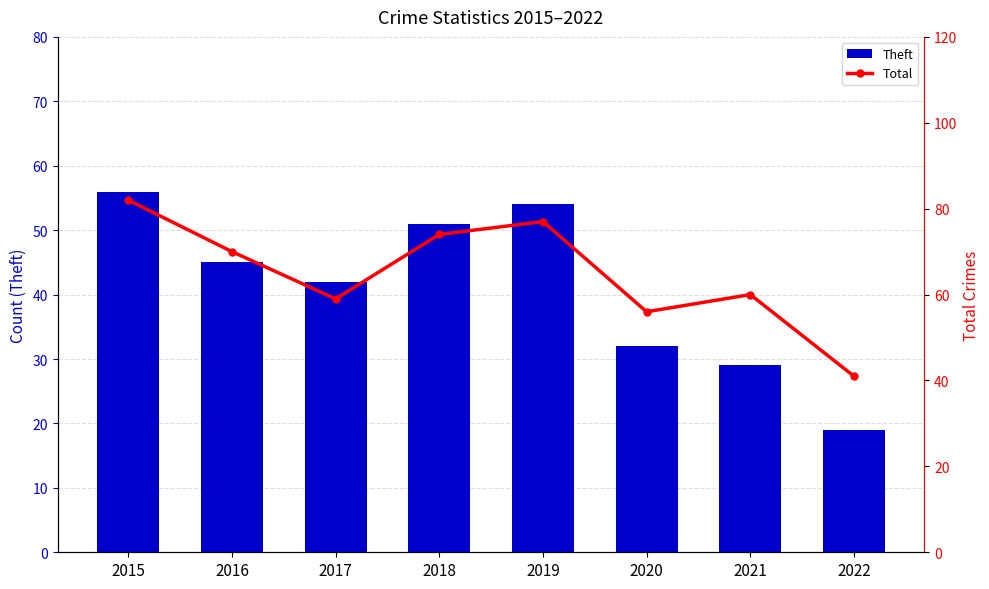

Which category has the highest value in the Total series?

2015